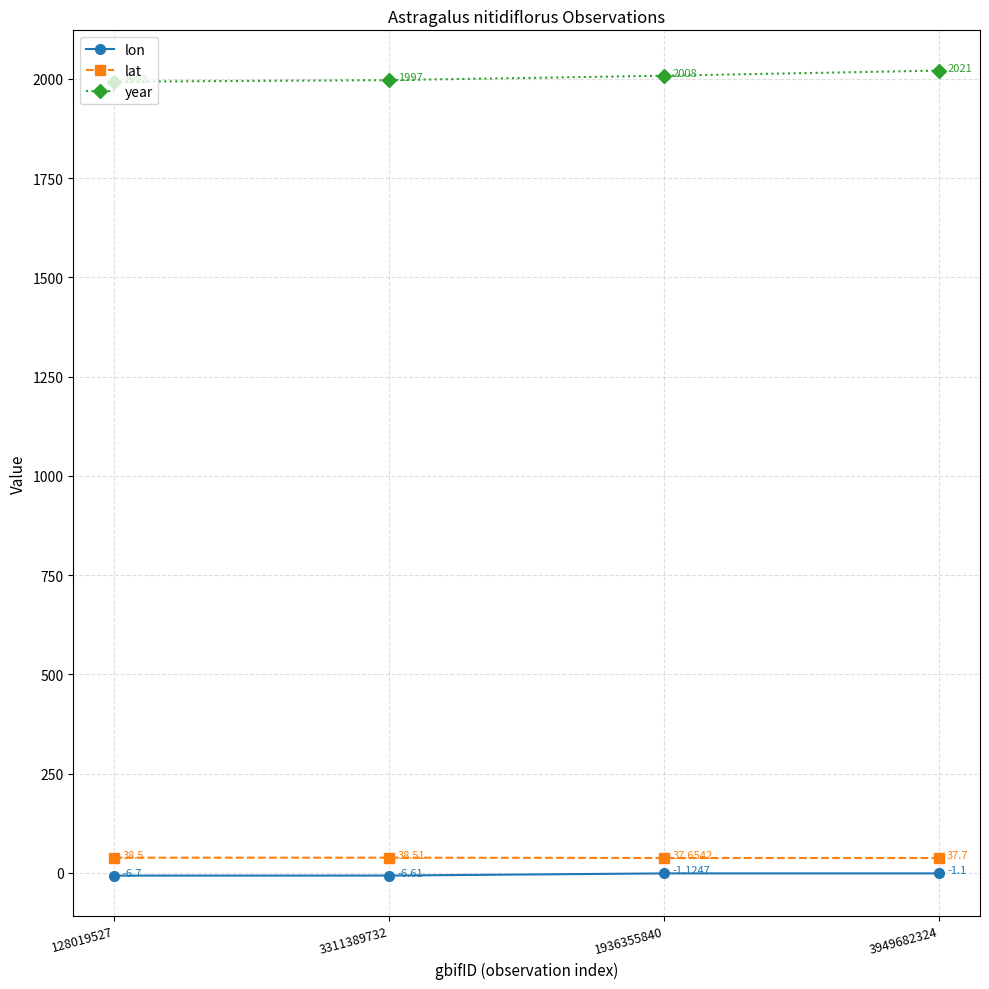

True or false: year has a value of 1349.3 at 128019527.

False